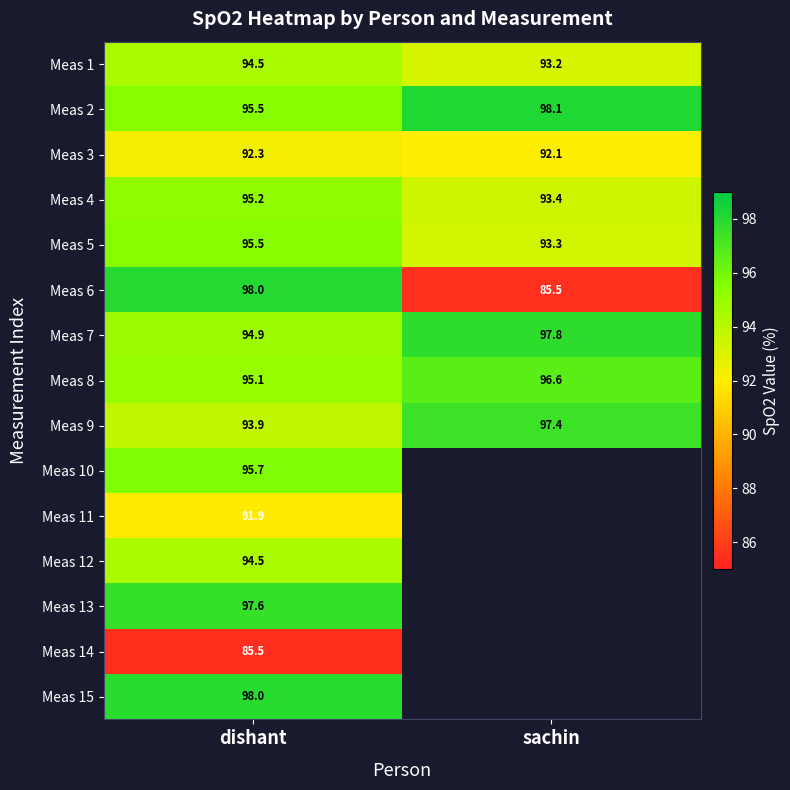

Where is Meas 6 nearest to the value 91?

sachin